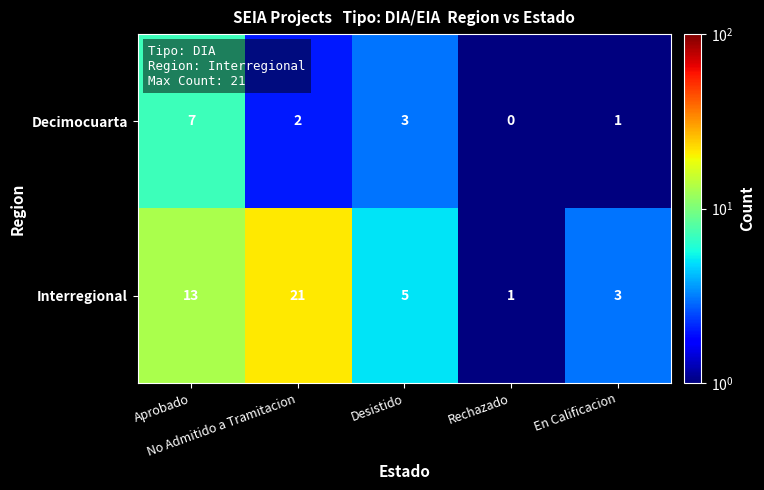

What is the minimum value shown in the chart?

0